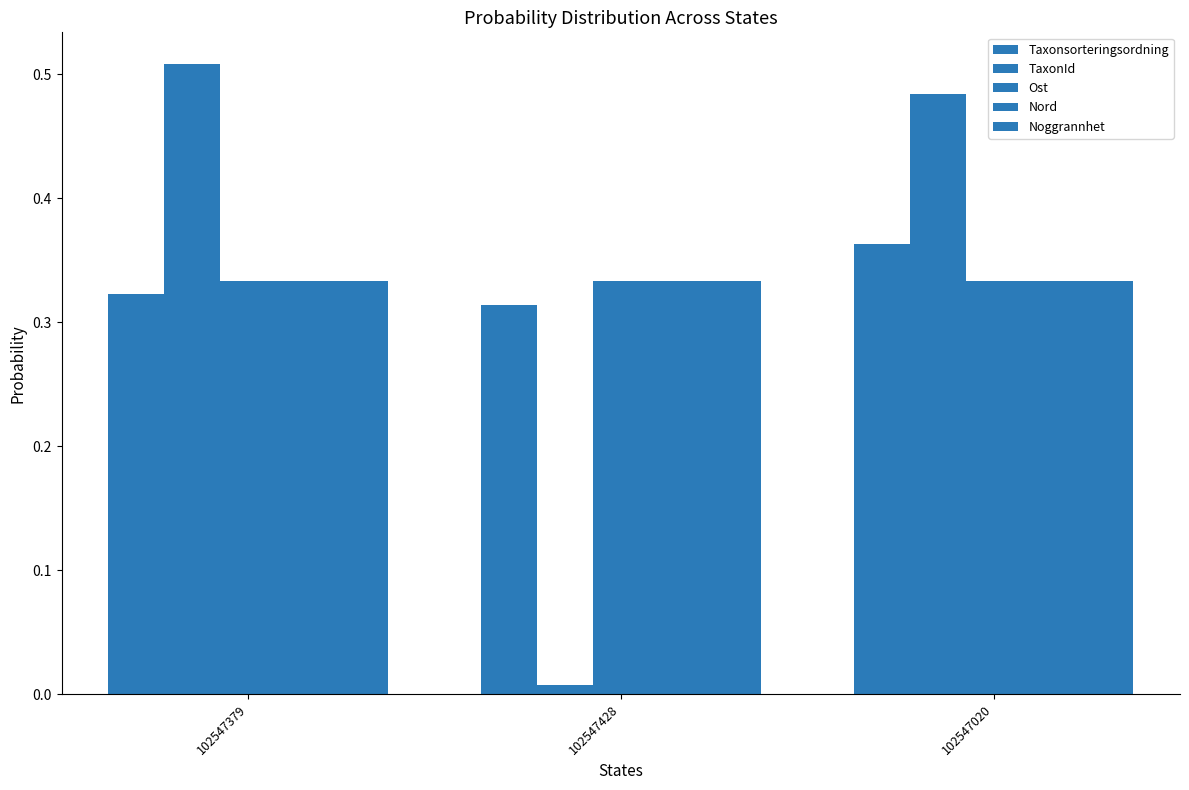

What is the maximum value for TaxonId?

0.5